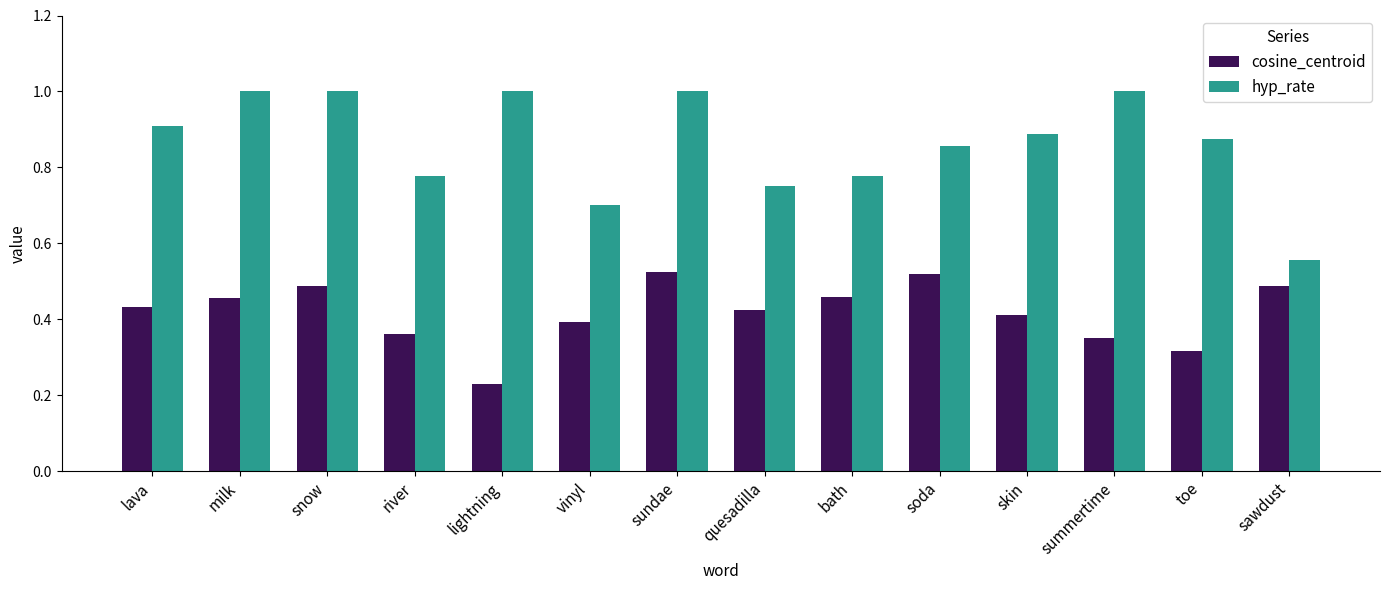

Which series has the largest range (max minus min)?

hyp_rate